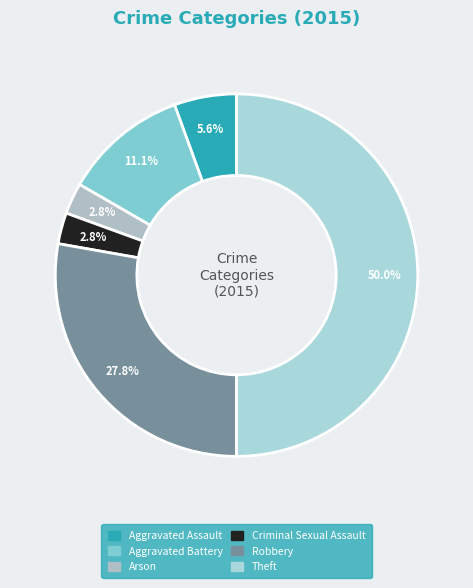

Count the number of slices in the pie.

6